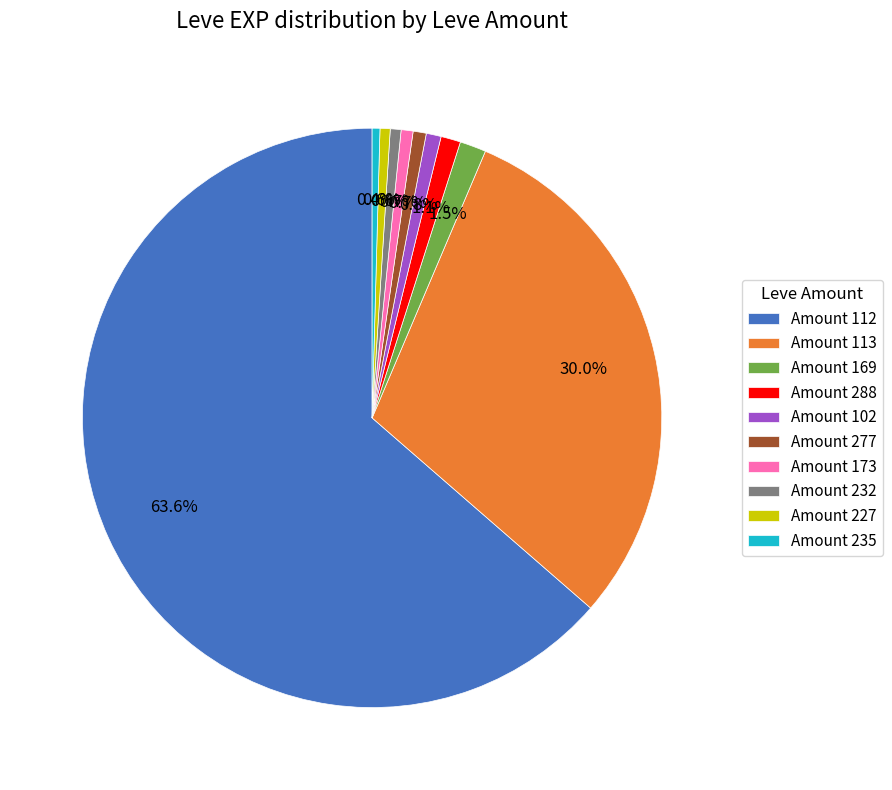

What is the largest slice in the pie chart?

Amount 112